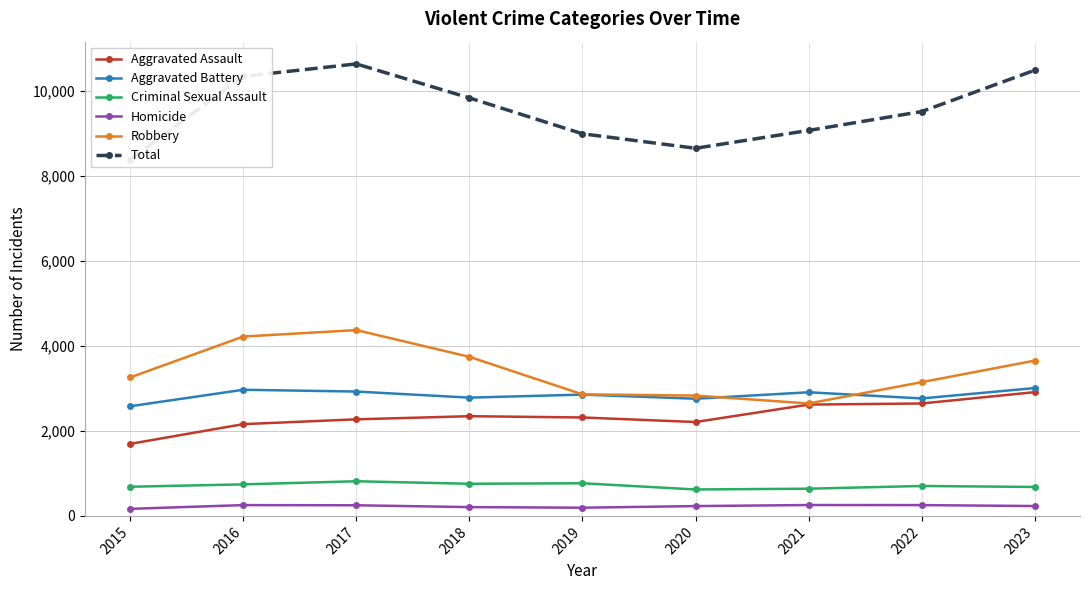

True or false: Homicide and Criminal Sexual Assault cross at least once.

False